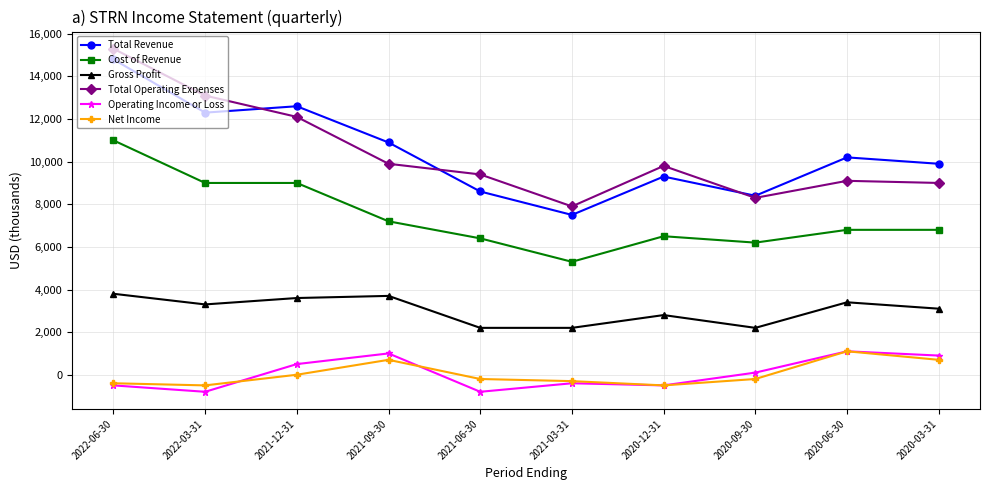

At which label does Total Revenue first exceed 10200?

2022-06-30